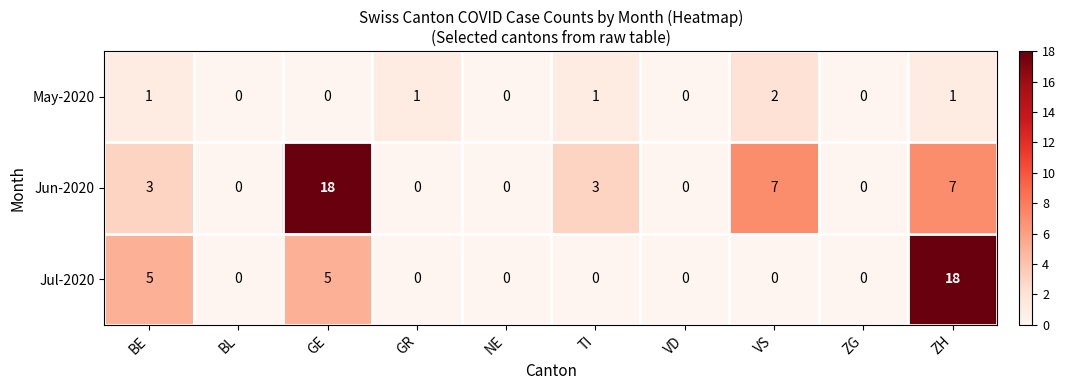

Reading left to right, extract all data points from this chart.

May-2020: 1	0	0	1	0	1	0	2	0	1
Jun-2020: 3	0	18	0	0	3	0	7	0	7
Jul-2020: 5	0	5	0	0	0	0	0	0	18